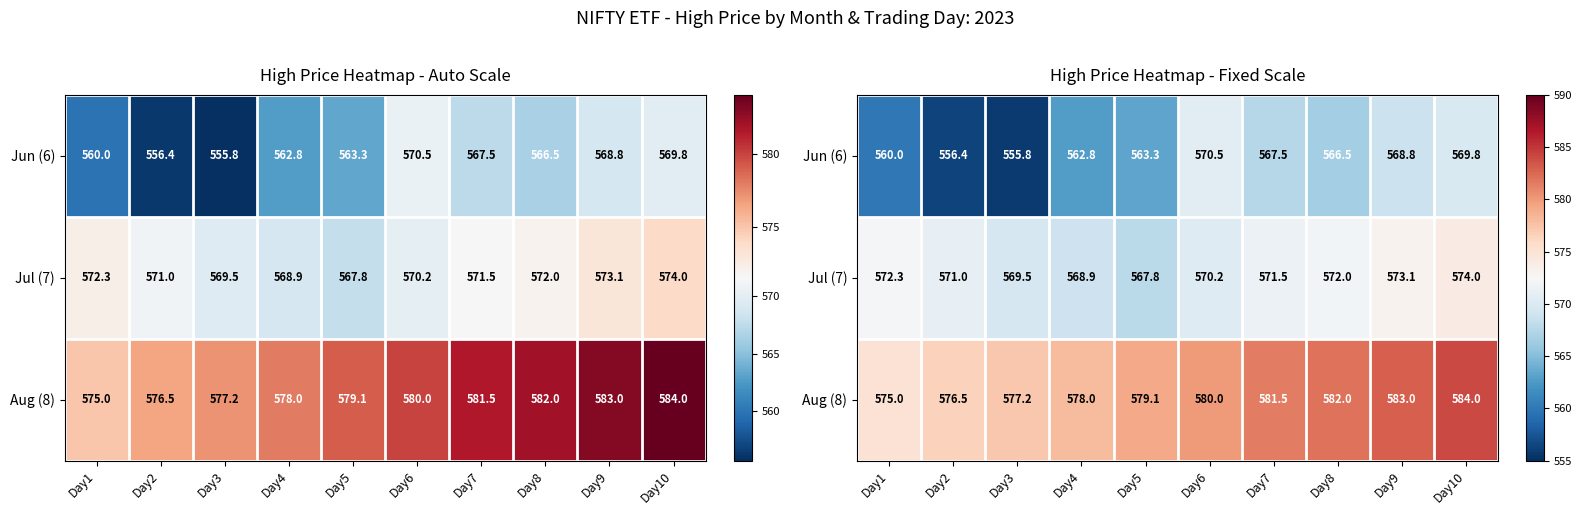

What is the difference between the second highest and second lowest values in the Jun (6) series?

13.4